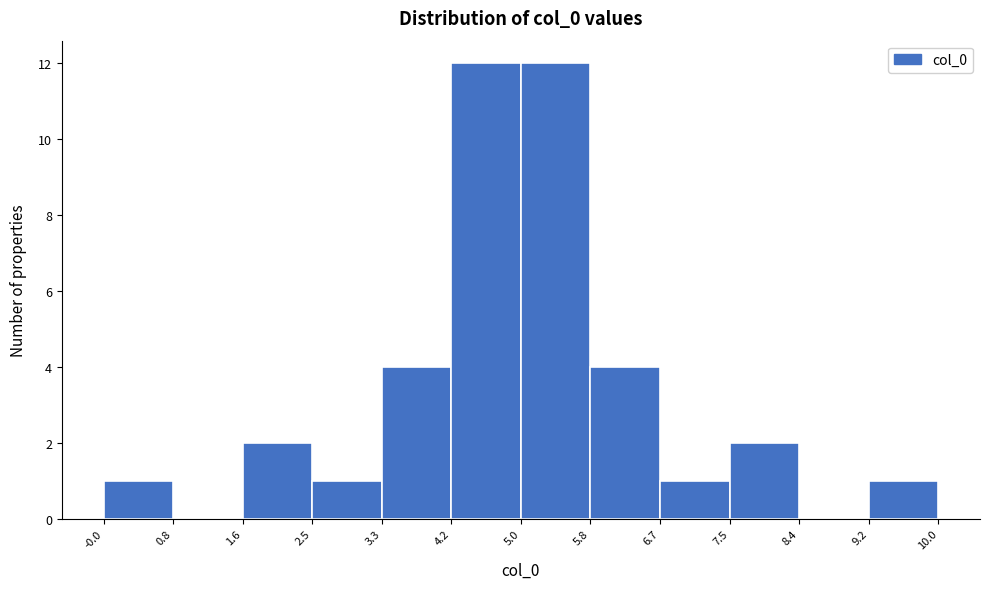

Reading left to right, transcribe this chart: for each bar, give the range it covers on the x-axis and its height. The values are not printed on the chart, so give them approximately, as read against the axis.

-0.0 to 0.8: 1
0.8 to 1.6: 0
1.6 to 2.5: 2
2.5 to 3.3: 1
3.3 to 4.2: 4
4.2 to 5.0: 12
5.0 to 5.8: 12
5.8 to 6.7: 4
6.7 to 7.5: 1
7.5 to 8.4: 2
8.4 to 9.2: 0
9.2 to 10.0: 1